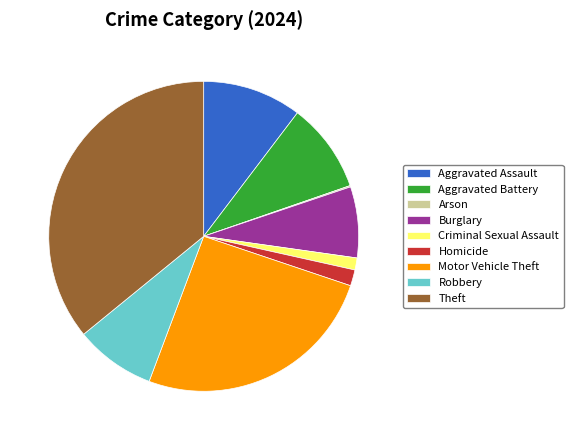

Approximately how many times larger is the value at Burglary compared to Aggravated Assault?

0.7